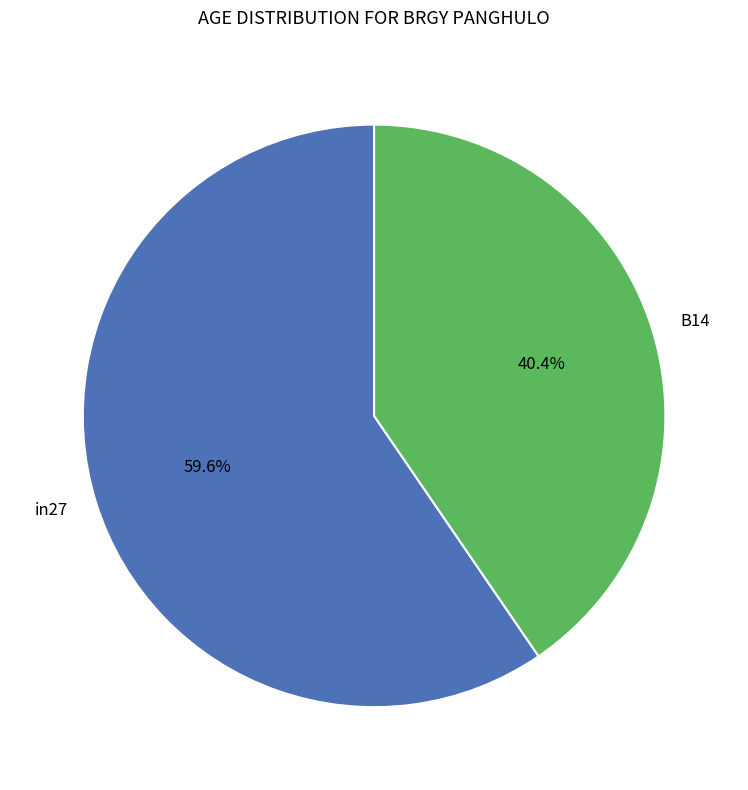

To the nearest percent, what is the difference between the largest and smallest slice percentages?

19%